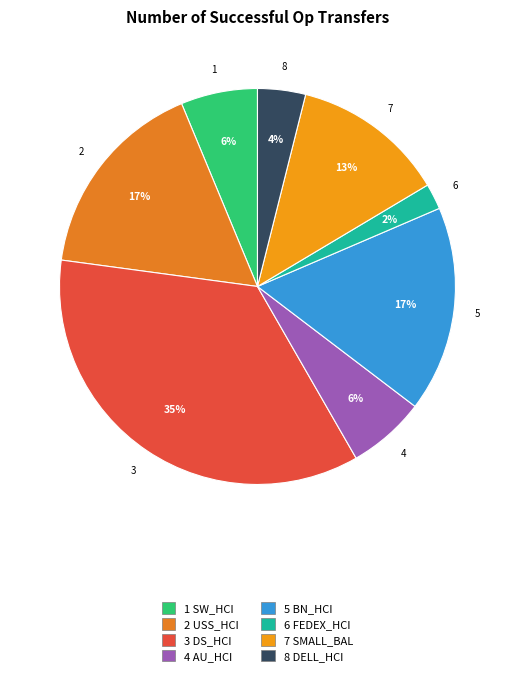

Is there a majority slice in this chart?

No